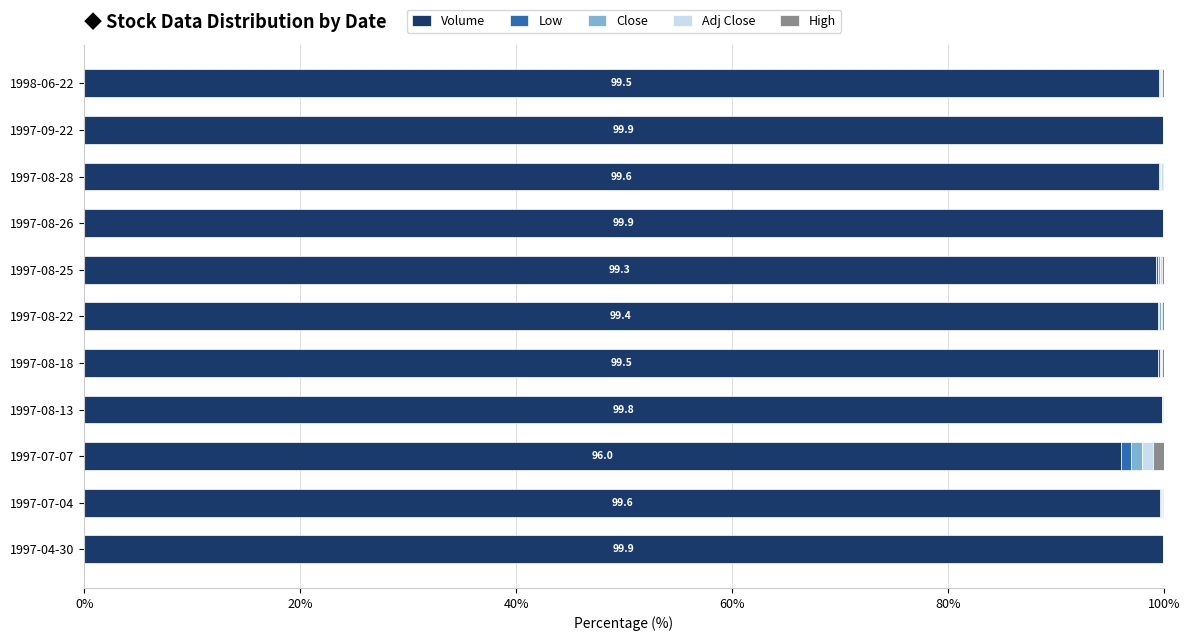

The Volume series shows 29.9 at 1997-04-30. True or false?

False